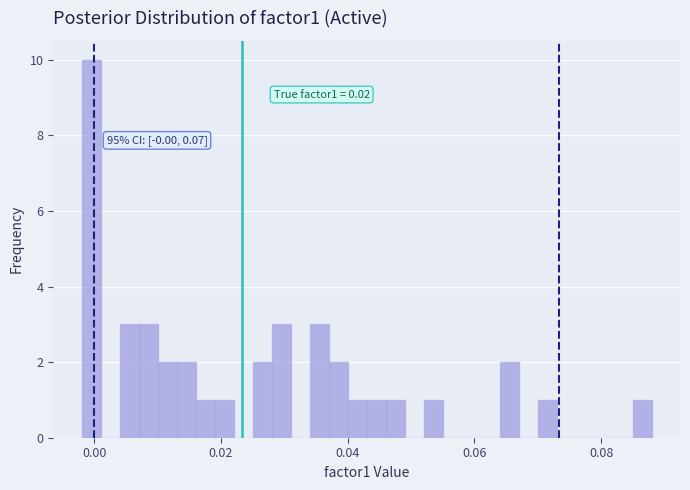

Around what value on the x-axis is the tallest bar? Give the approximate position of its centre, as read against the axis.

0.000